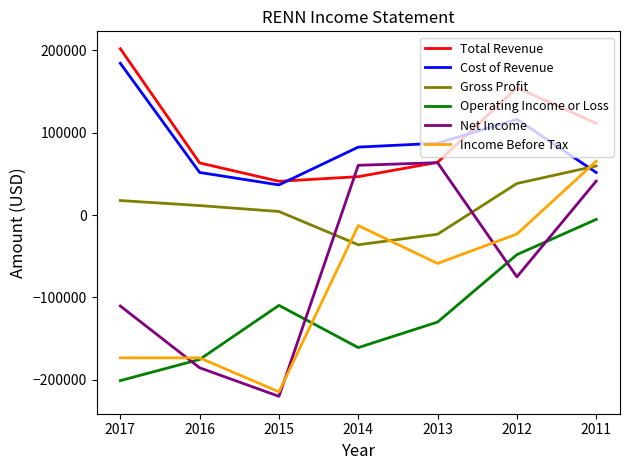

At how many categories does at least one series exceed 149308?

2